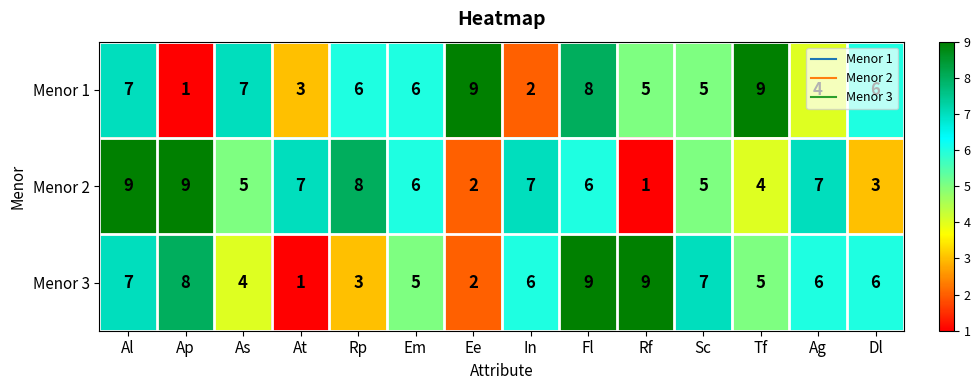

Rank the series at Rf from lowest to highest value.

Menor 2, Menor 1, Menor 3